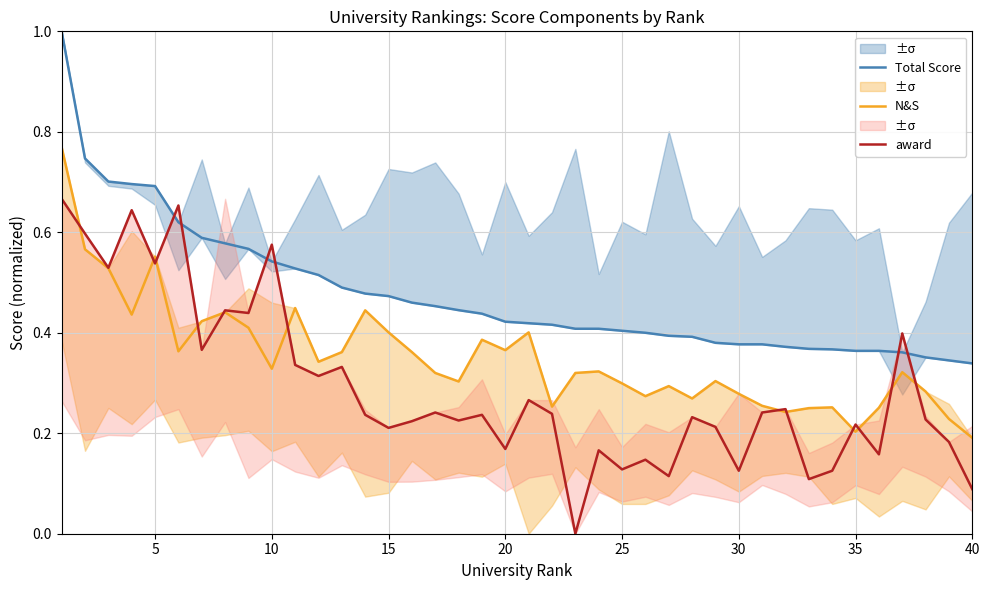

Which series has the largest total across all categories?

Total Score